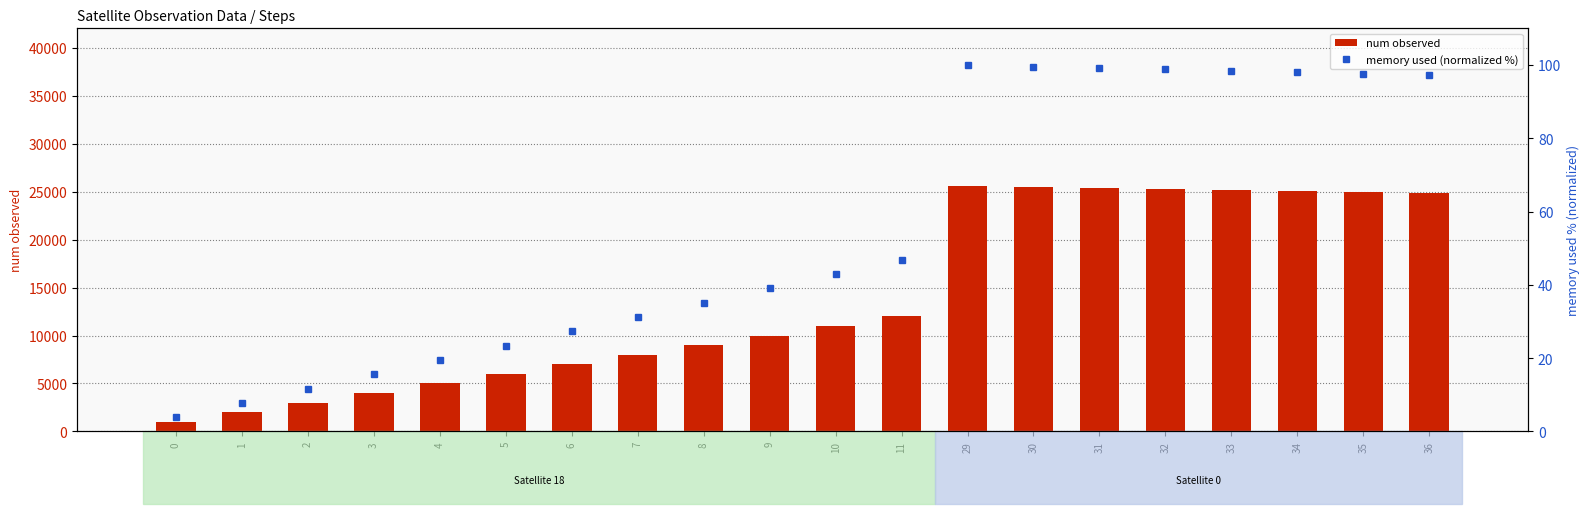

At how many categories does at least one series exceed 20627?

8